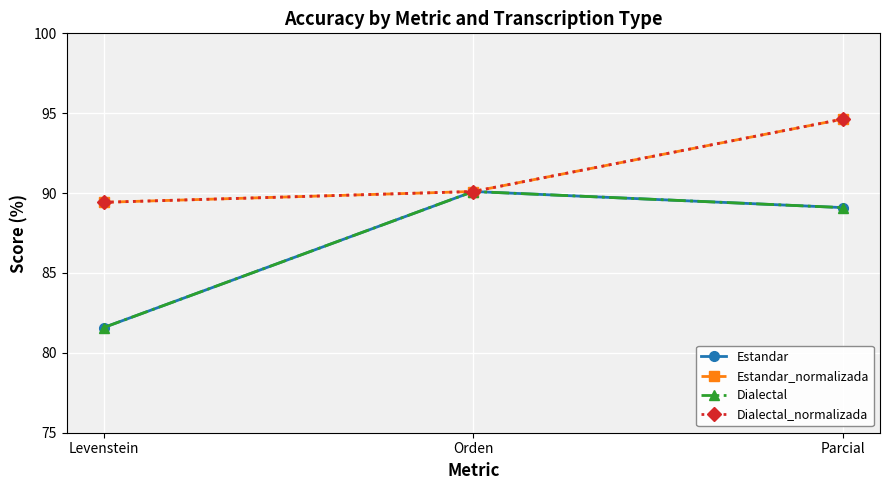

Between Orden and Levenstein, which is larger?

Orden